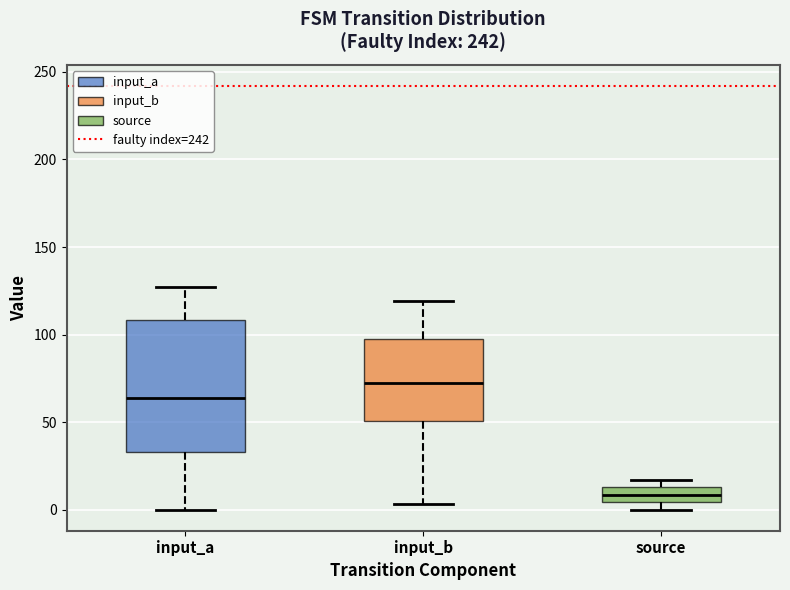

Which box has the highest median line?

input_b